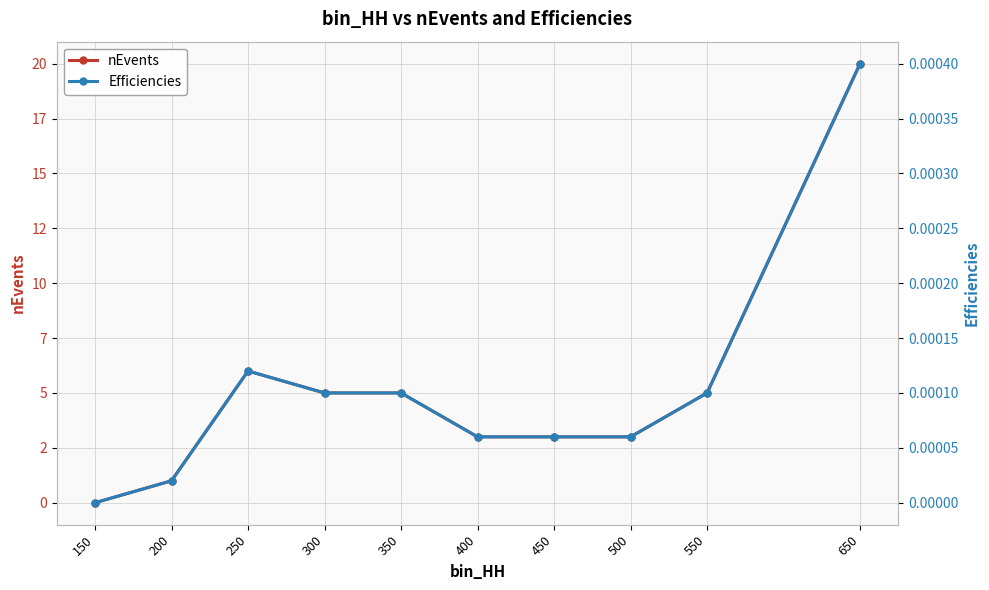

Count the number of data series in this chart.

2